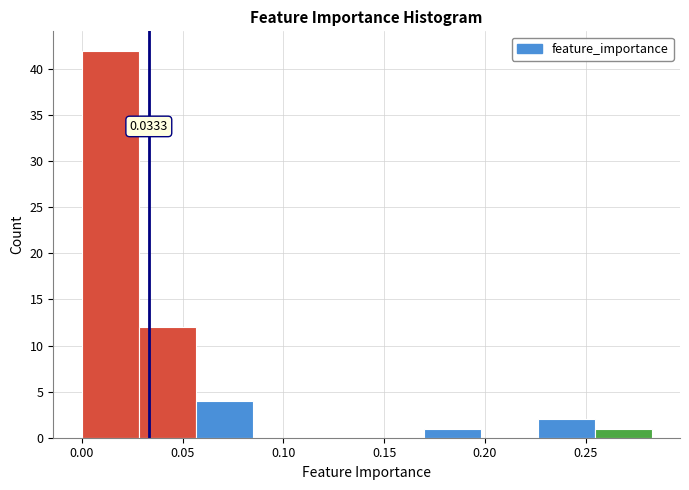

Over which range of the x-axis is the bar tallest?

0.000 to 0.030